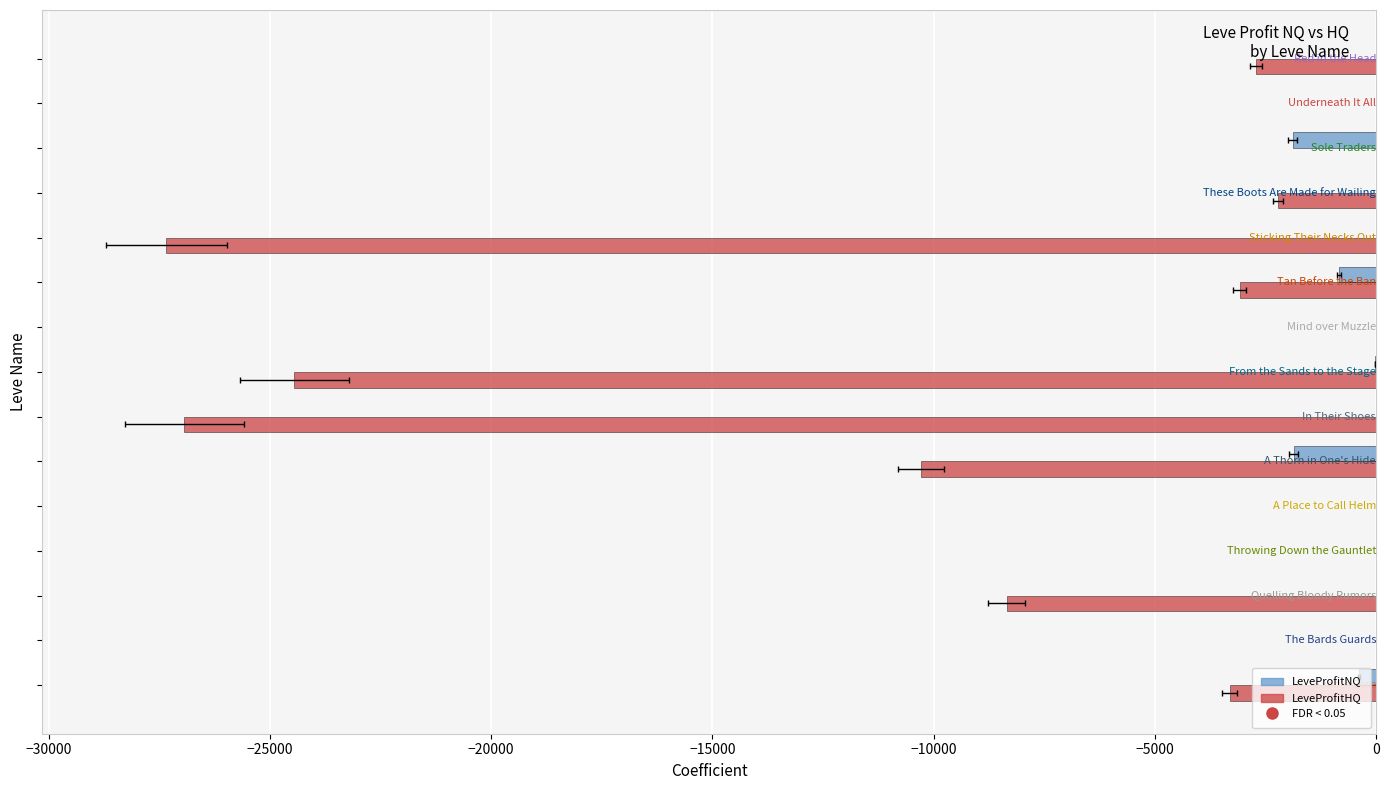

What are all the series names shown in the legend?

LeveProfitNQ, LeveProfitHQ